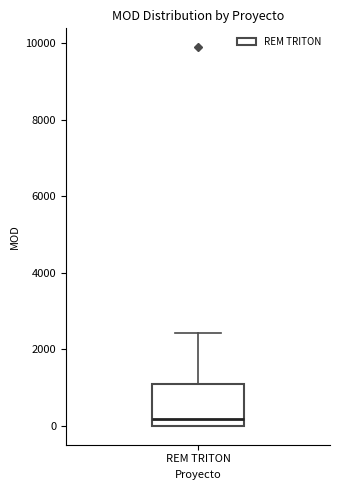

Transcribe this box plot: give where the median line is, the range the box spans, and where the two whiskers end, as read against the y-axis. The values are not printed on the chart, so give them approximately, as read against the axis.

median 200, box 0 to 1200, whiskers 0 to 2400